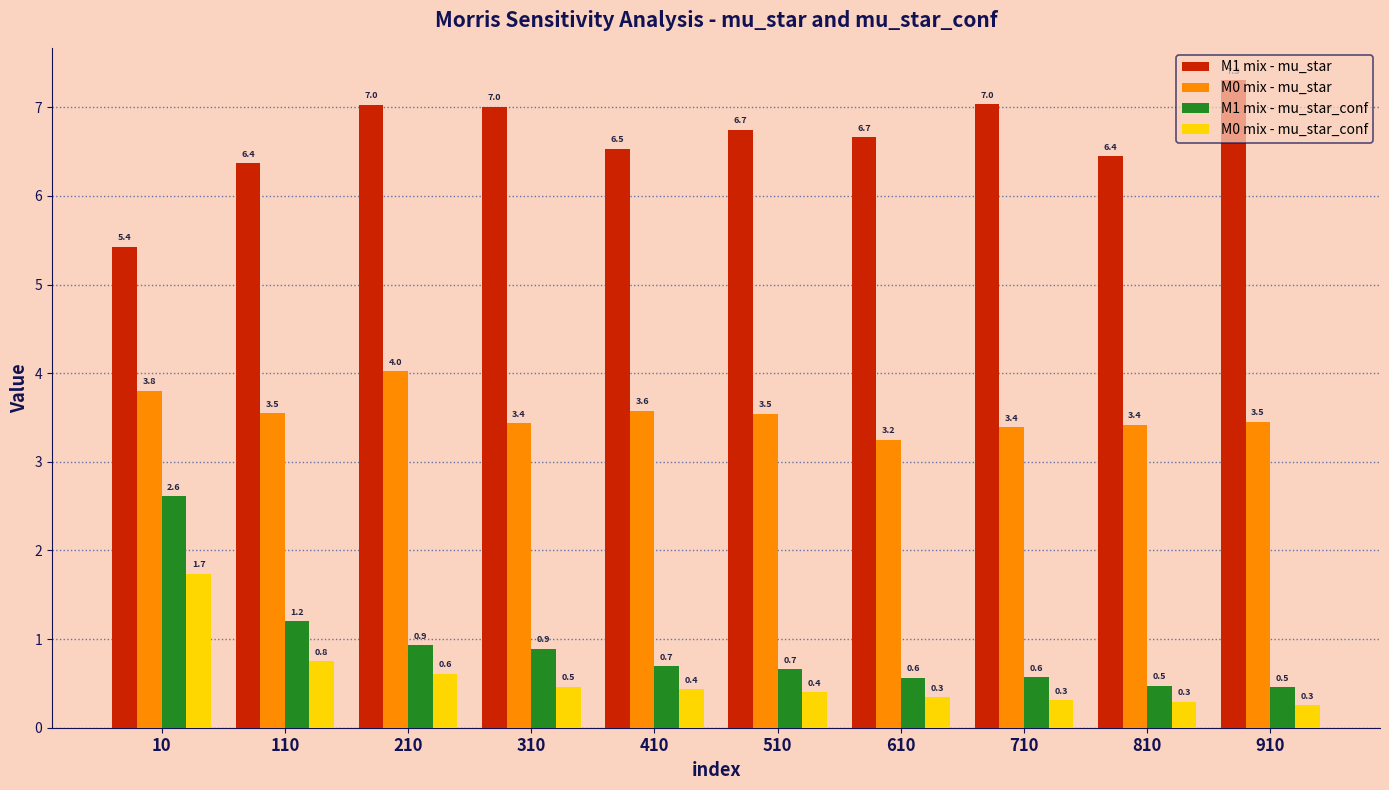

At 410, list the series in order from smallest to largest.

M0 mix - mu_star_conf, M1 mix - mu_star_conf, M0 mix - mu_star, M1 mix - mu_star